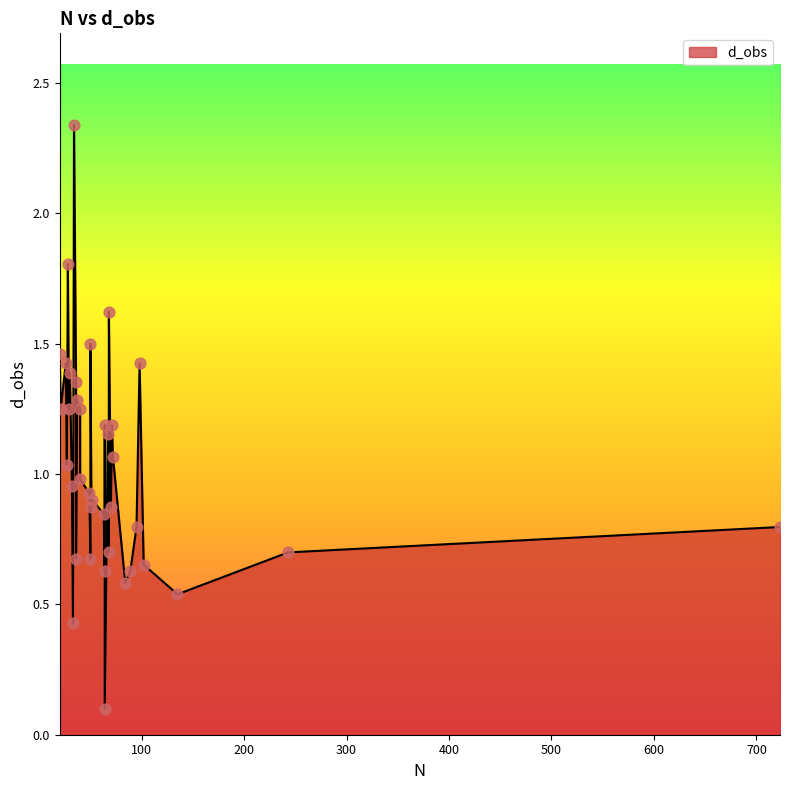

Which has a higher value, 72 or 36?

36